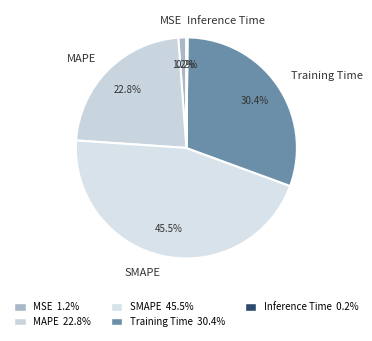

What percentage is NOT represented by MAPE?

77.2%